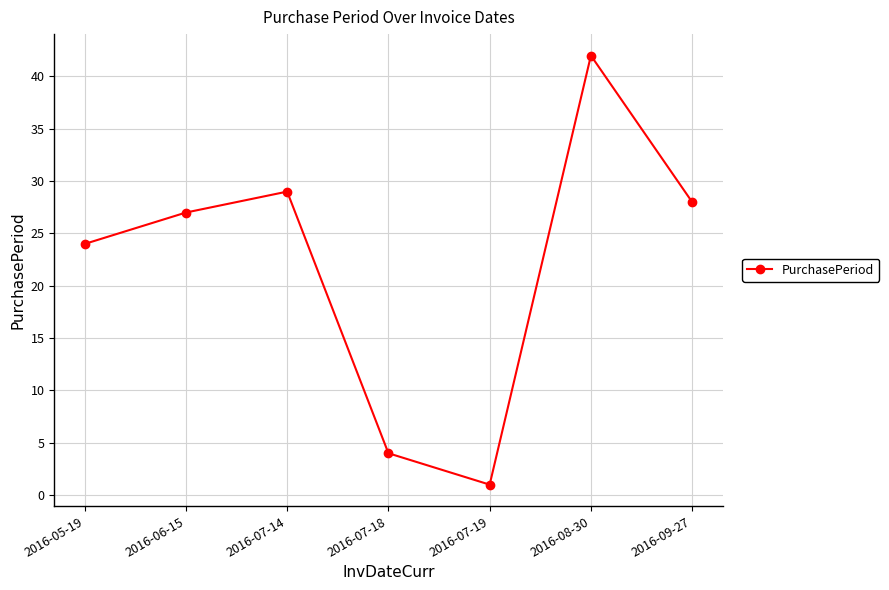

What position from the right is 2016-07-14?

5